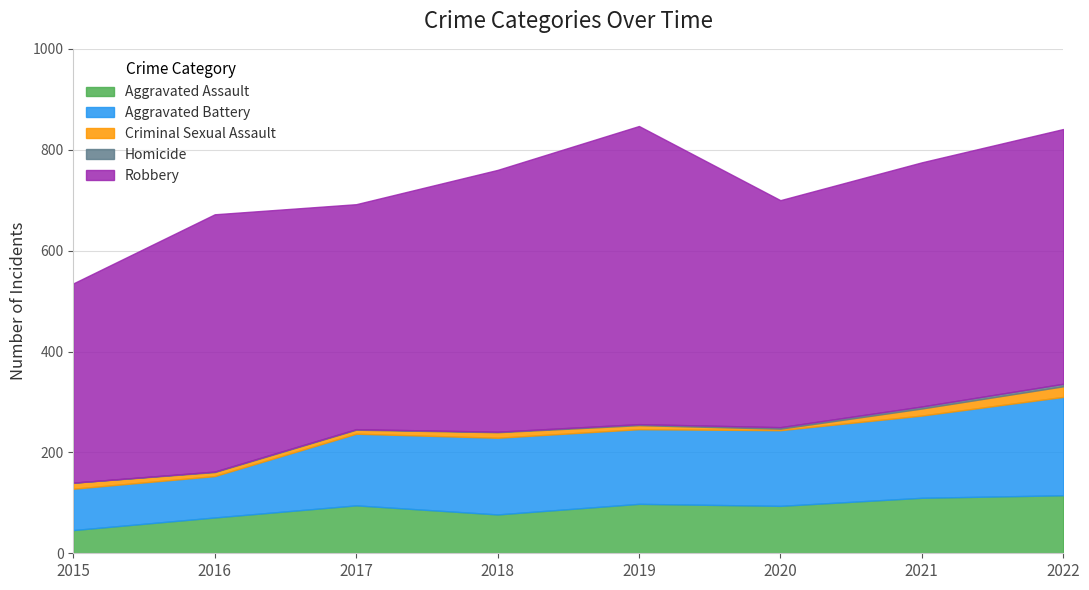

Reading right to left, extract all data points from this chart.

Aggravated Assault: 2022=115	2021=110	2020=94	2019=98	2018=77	2017=95	2016=71	2015=46
Aggravated Battery: 2022=195	2021=163	2020=150	2019=148	2018=152	2017=142	2016=82	2015=82
Criminal Sexual Assault: 2022=21	2021=14	2020=3	2019=8	2018=11	2017=8	2016=8	2015=12
Homicide: 2022=5	2021=4	2020=3	2019=2	2018=1	2017=1	2016=1	2015=0
Robbery: 2022=505	2021=484	2020=450	2019=591	2018=519	2017=446	2016=510	2015=395